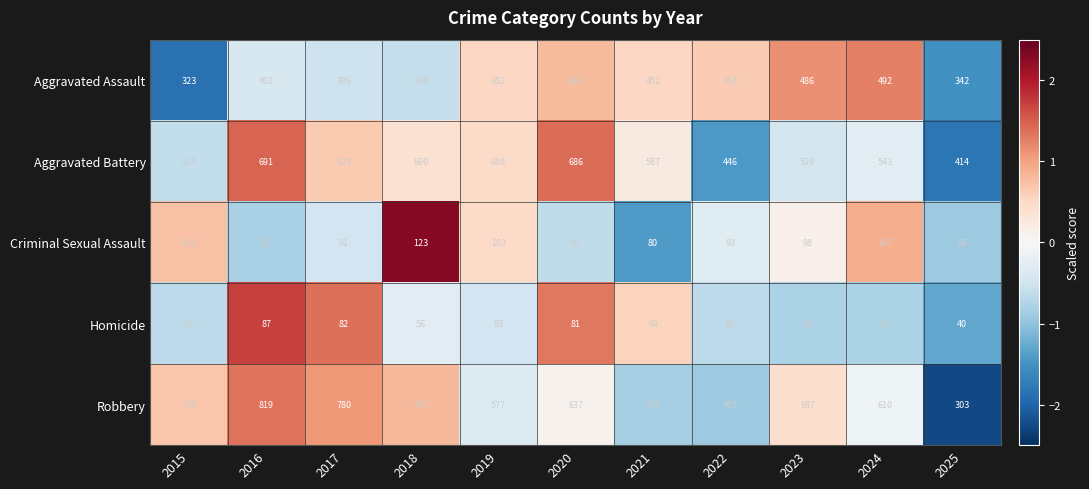

What is the greatest value displayed?

819